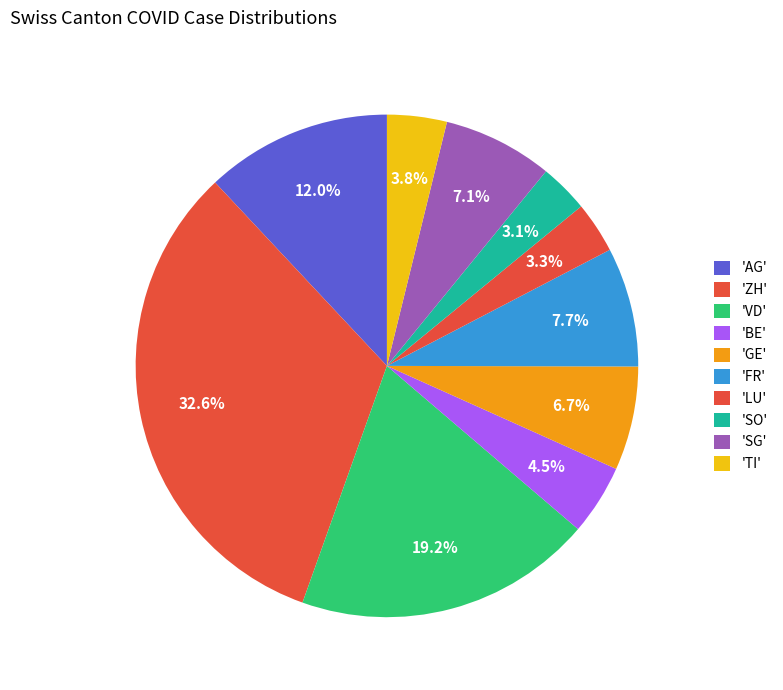

Does any single category account for the majority?

No